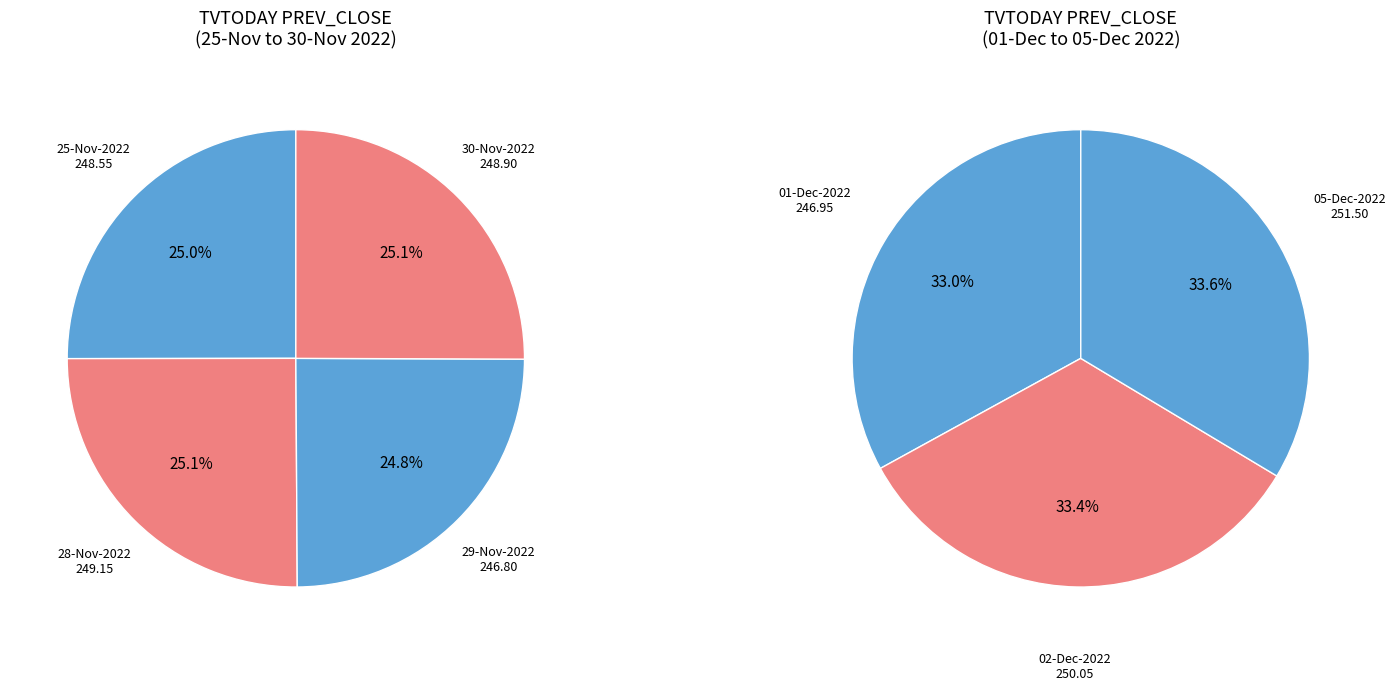

Which slice is the smallest?

29-Nov-2022